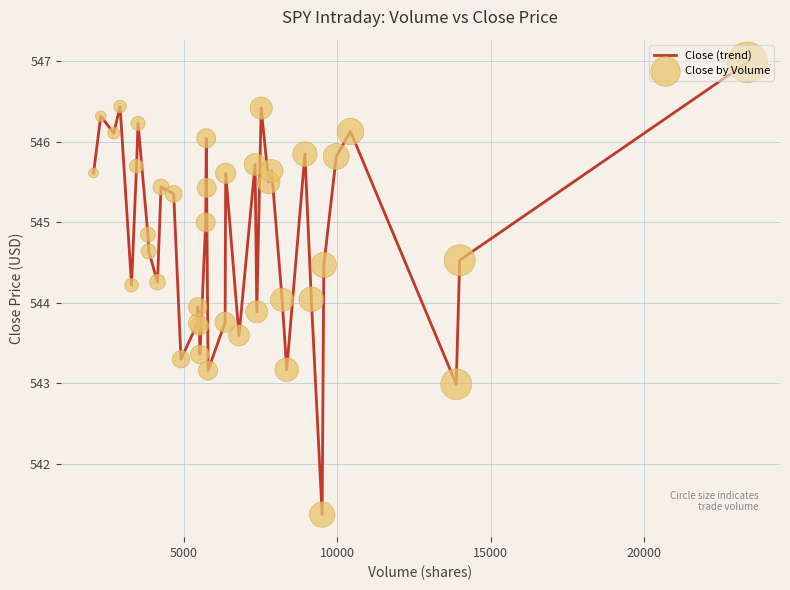

What is the smallest value displayed?

541.4